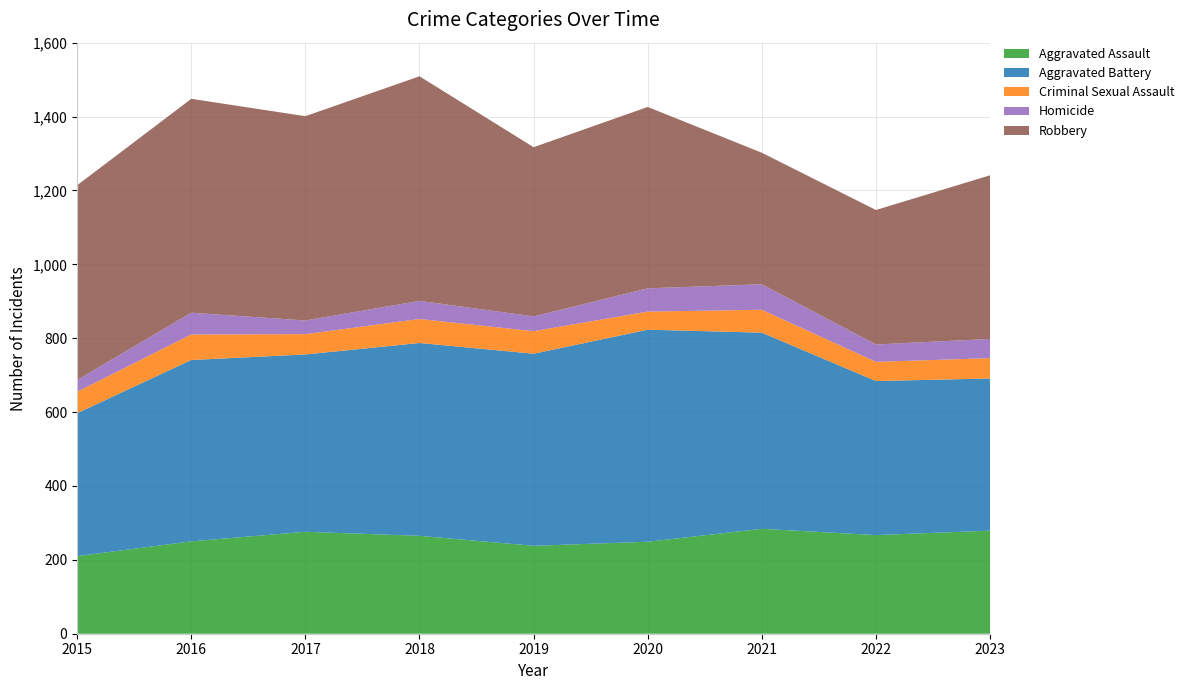

Reading left to right, what are all the values shown in this chart?

Aggravated Assault: 210	250	276	265	238	249	284	267	279
Aggravated Battery: 387	491	480	522	520	574	531	417	412
Criminal Sexual Assault: 58	69	55	65	61	49	62	52	55
Homicide: 32	59	37	49	40	63	69	47	52
Robbery: 527	579	553	608	458	491	356	364	443